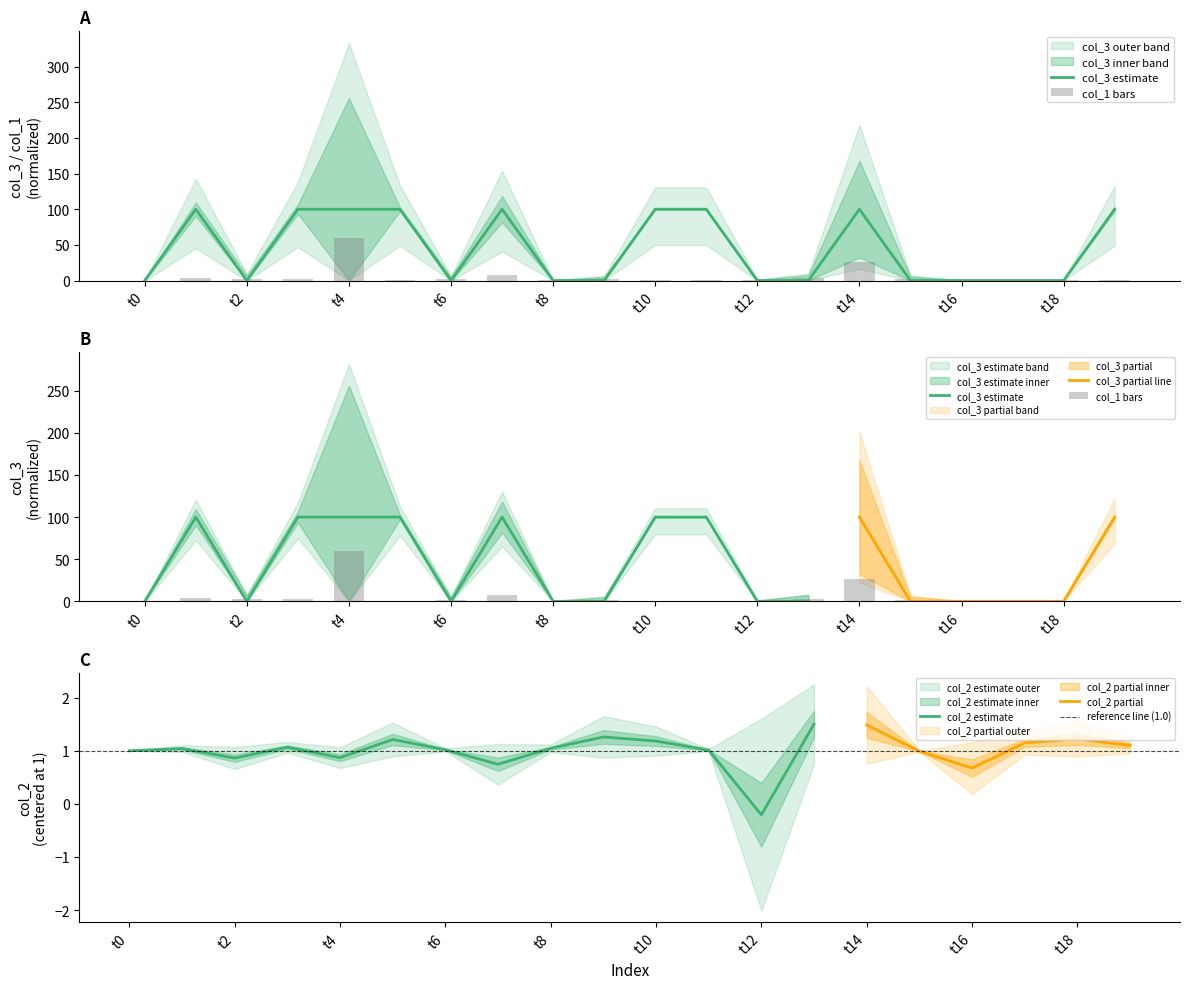

True or false: col_2 estimate has a value of 0.3 at t6.

False